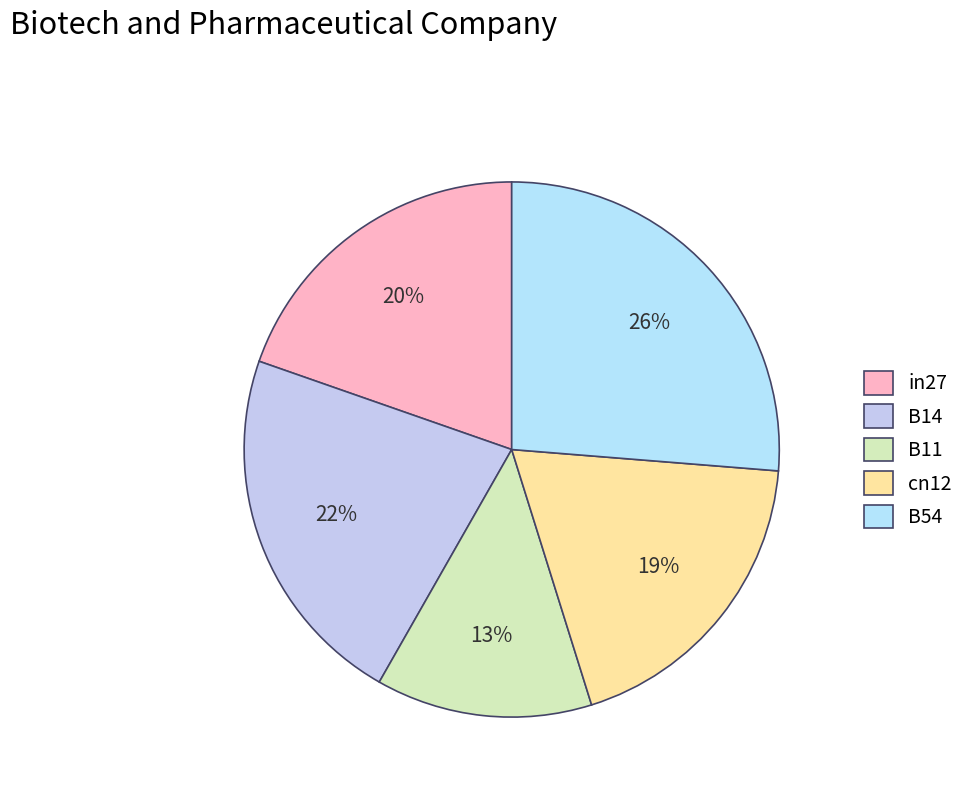

Which slice is the largest?

B54